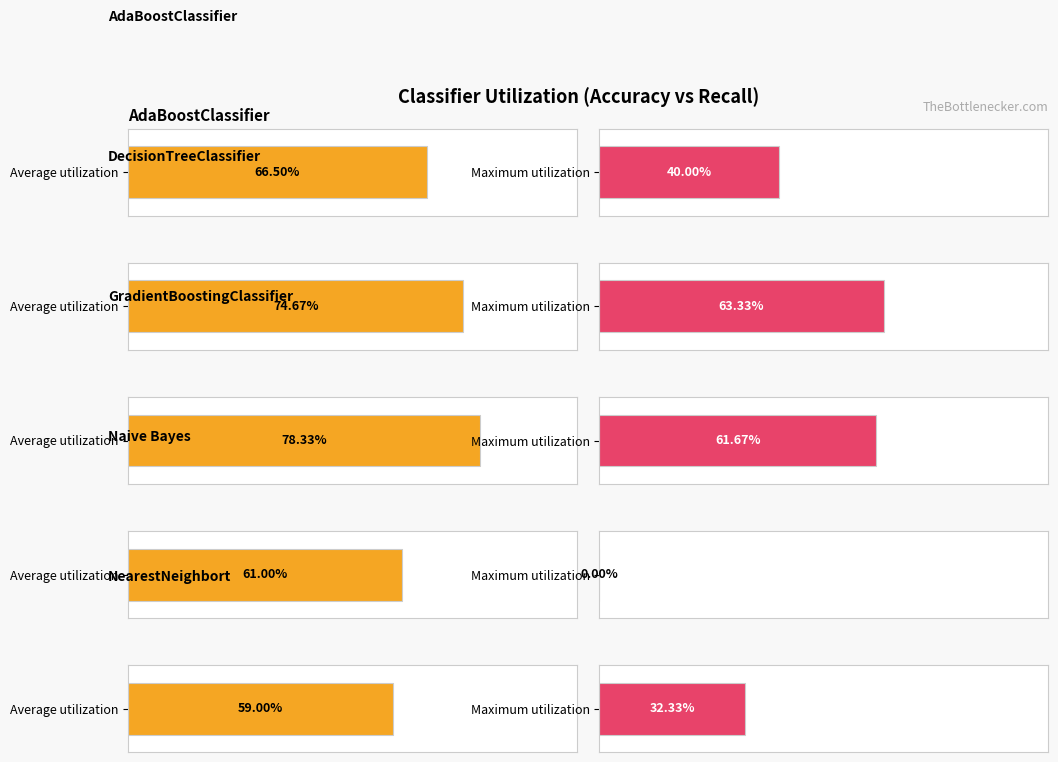

Is it true that GradientBoosting equals 0.7 at AdaBoostClassifier?

True